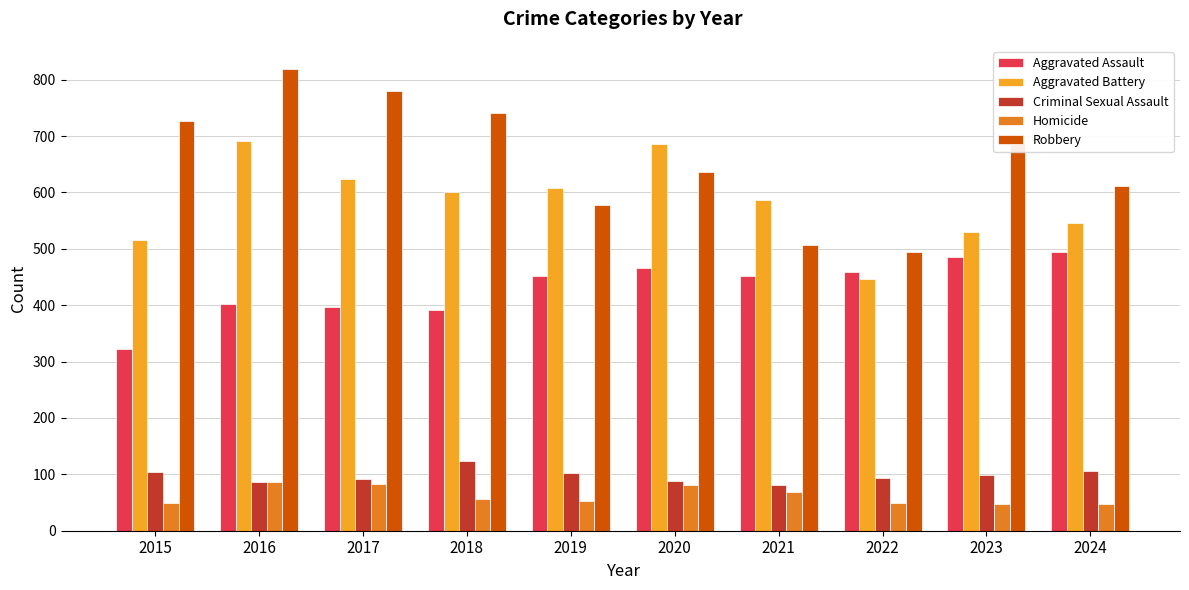

Rank the series by their maximum value, from lowest to highest.

Homicide, Criminal Sexual Assault, Aggravated Assault, Aggravated Battery, Robbery